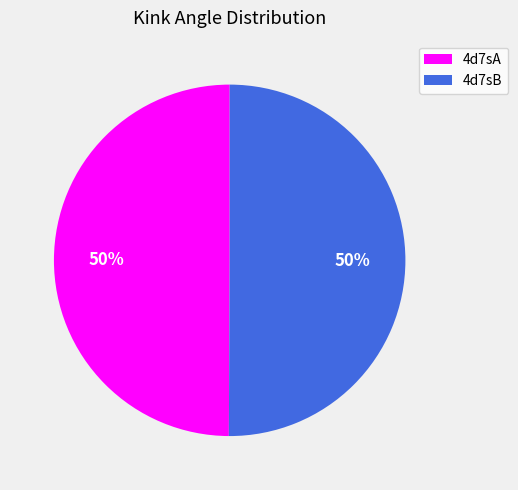

To the nearest percent, what is the average slice percentage?

50%